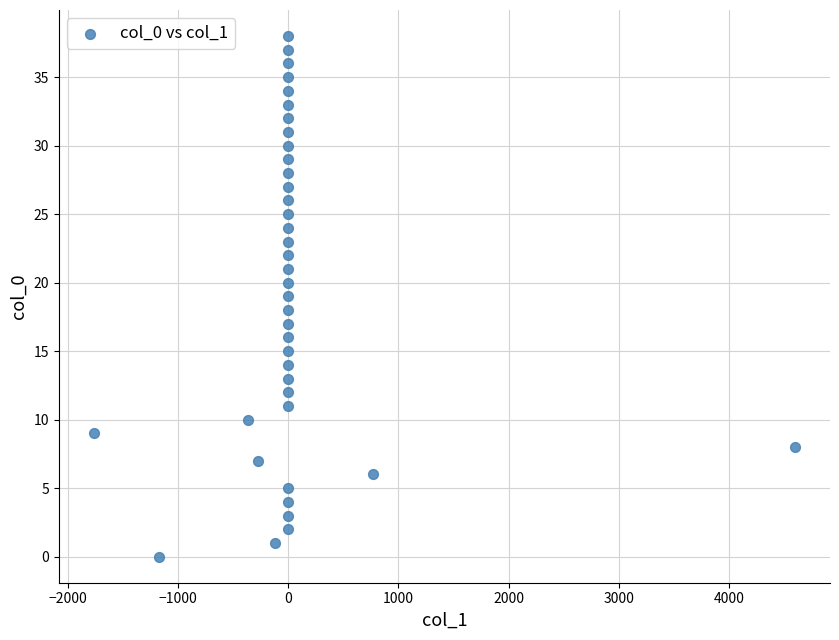

What is the range of Y values (max minus min)?

38